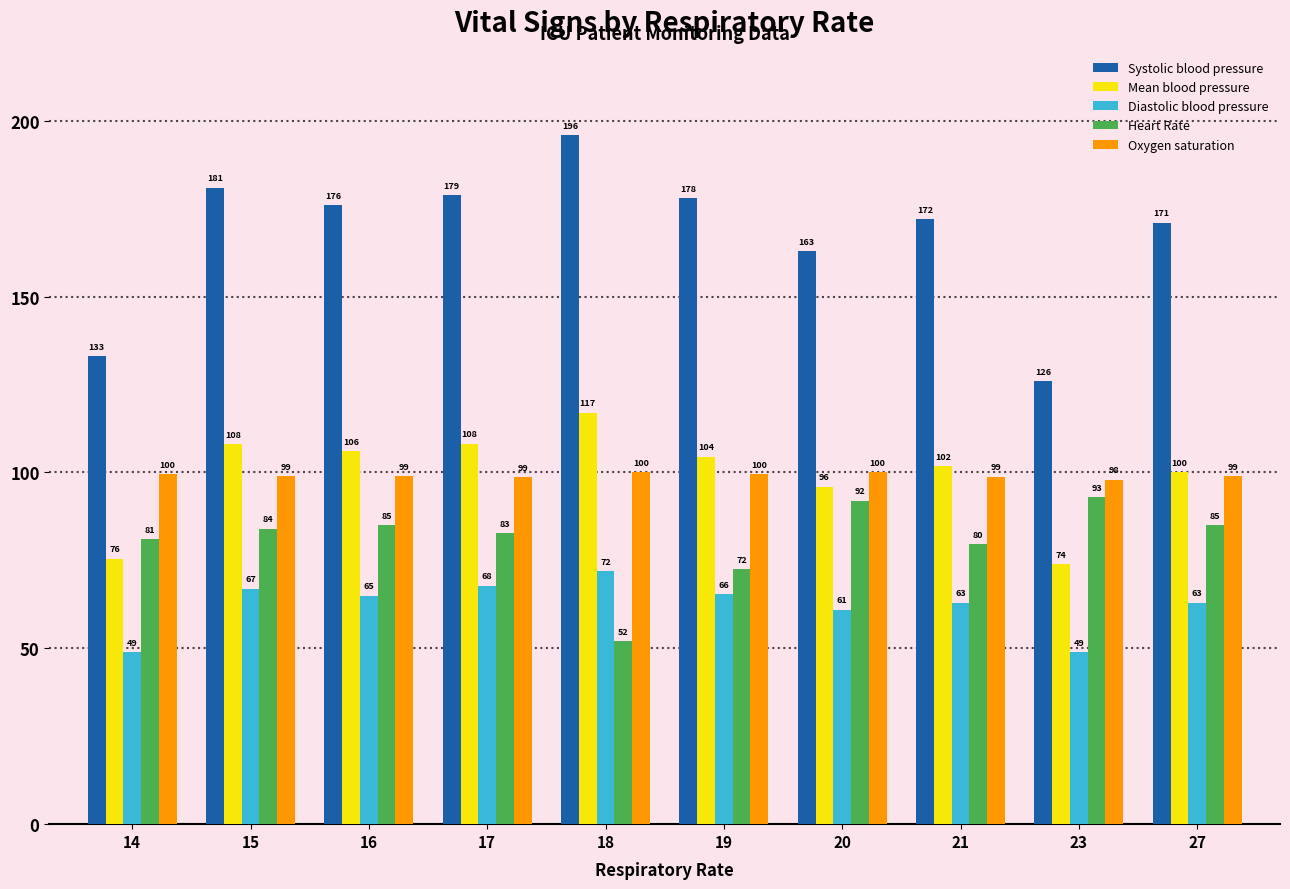

True or false: Oxygen saturation has a value of 99.5 at 19.

True